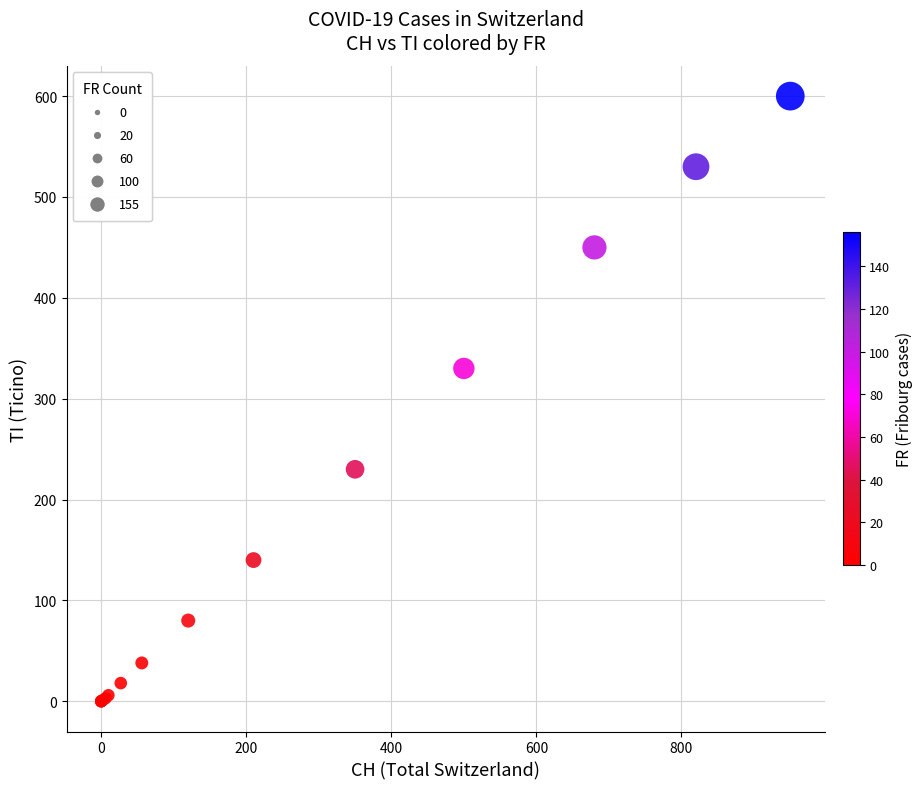

What Y value in the scatter plot is closest to 300?

330